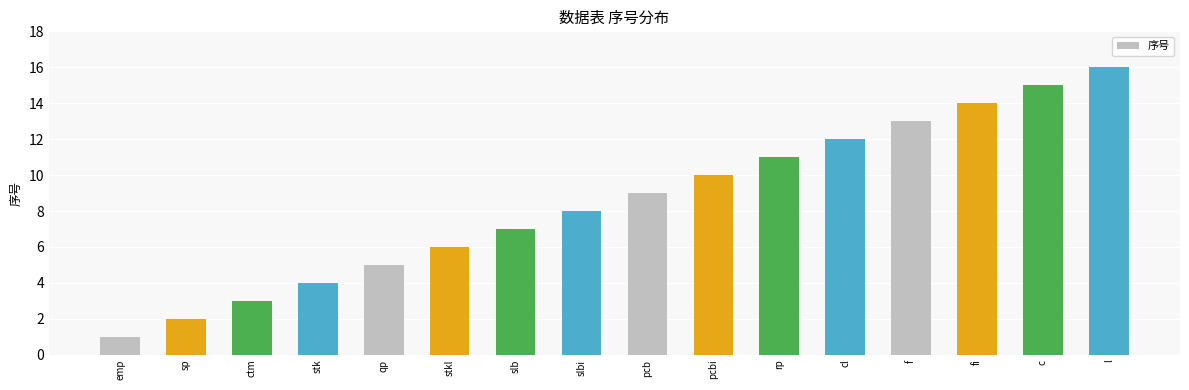

Are the bars grouped side by side (vs. stacked)?

No